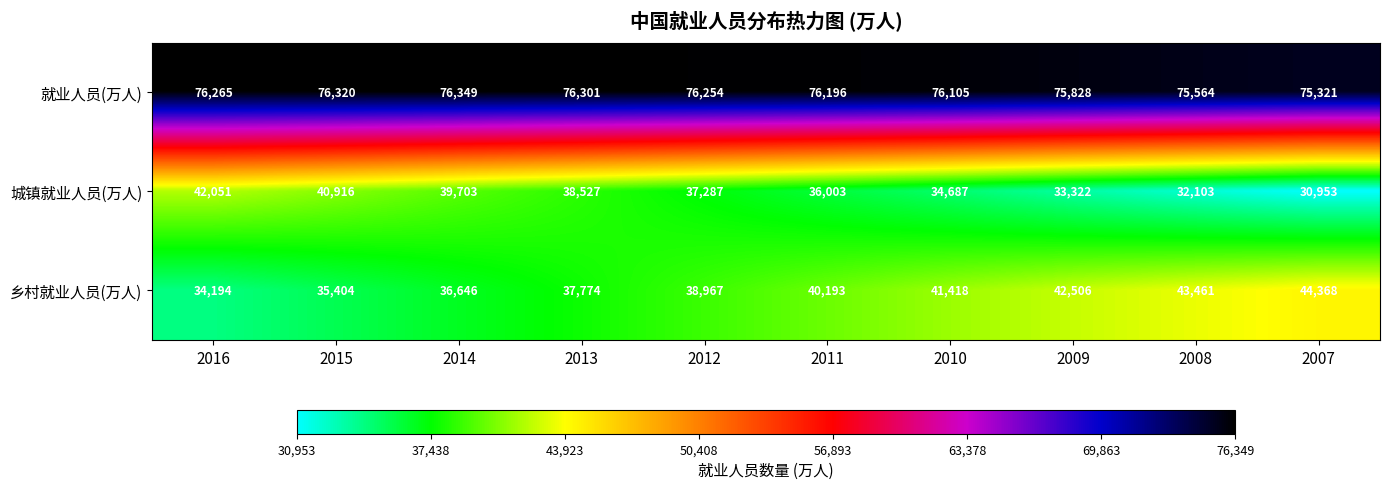

What is the average value of the 城镇就业人员(万人) series?

36555